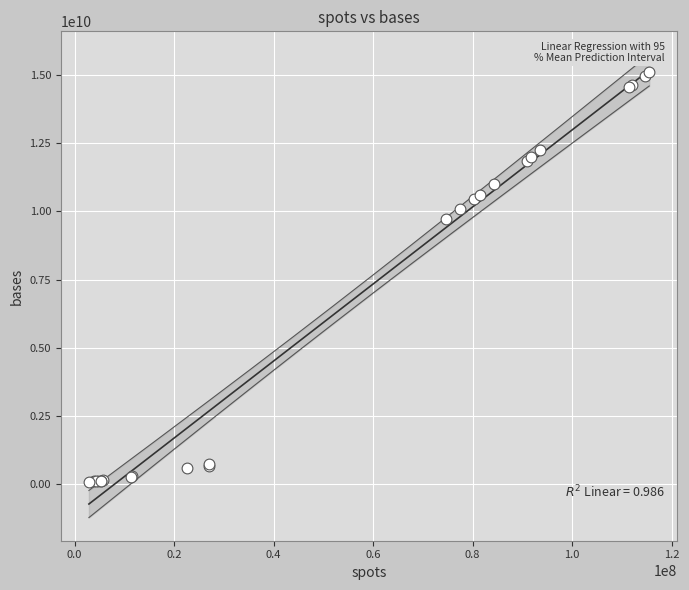

What Y value in the scatter plot is closest to 7586893433?

9714861969